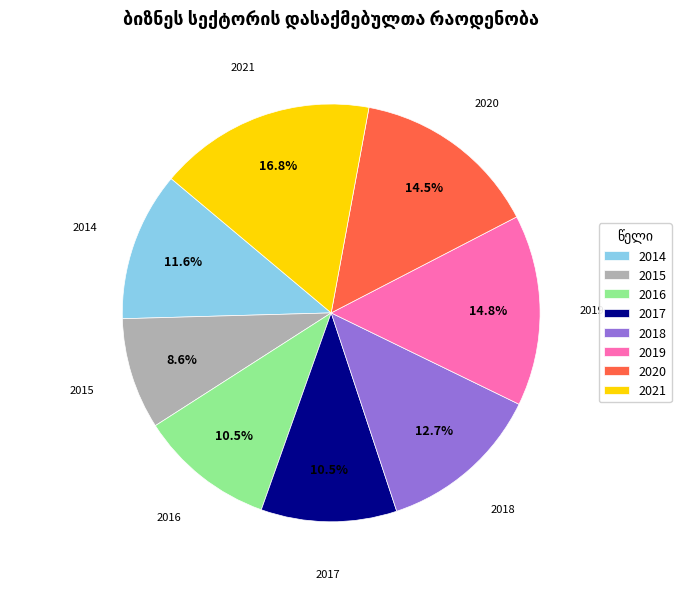

How many segments does this pie chart have?

8